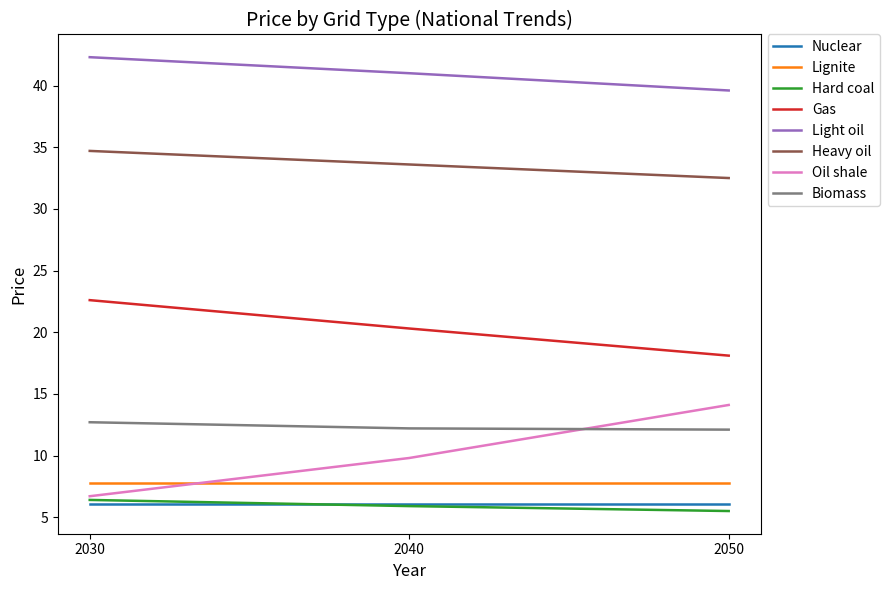

Is the value of Oil shale at 2030 greater than the value of Light oil at 2050?

No